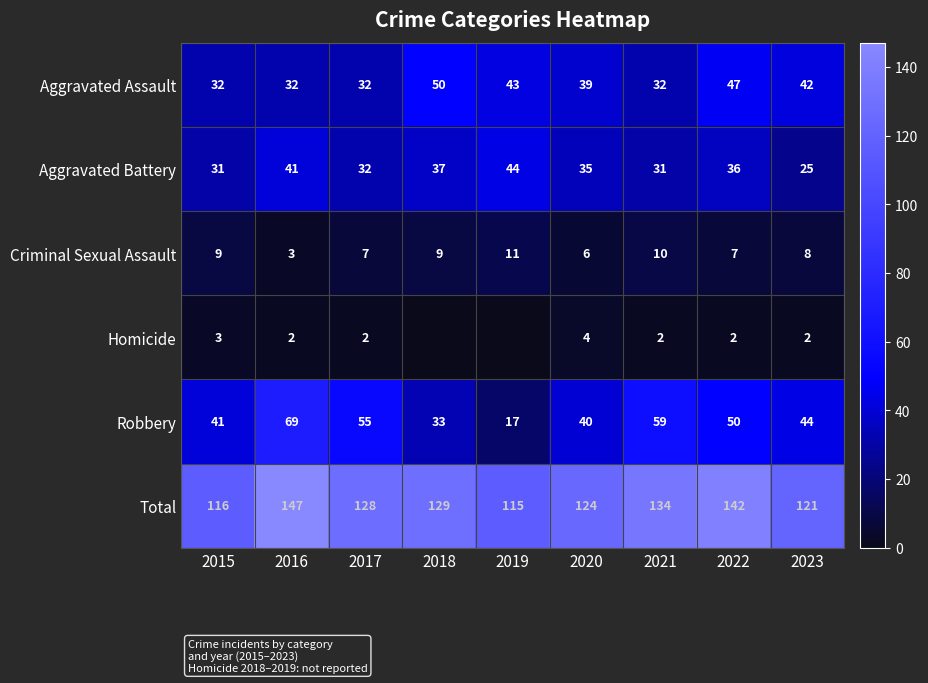

What is the spread (max minus min) of values at 2016?

145